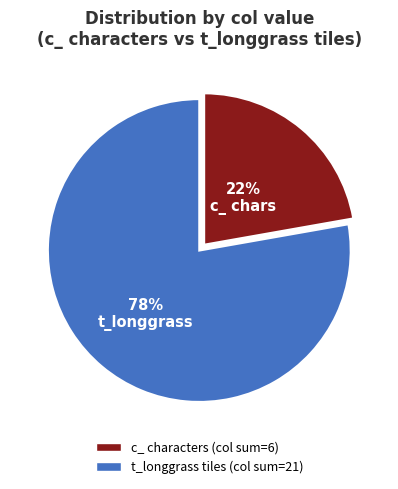

Is there a majority slice in this chart?

Yes